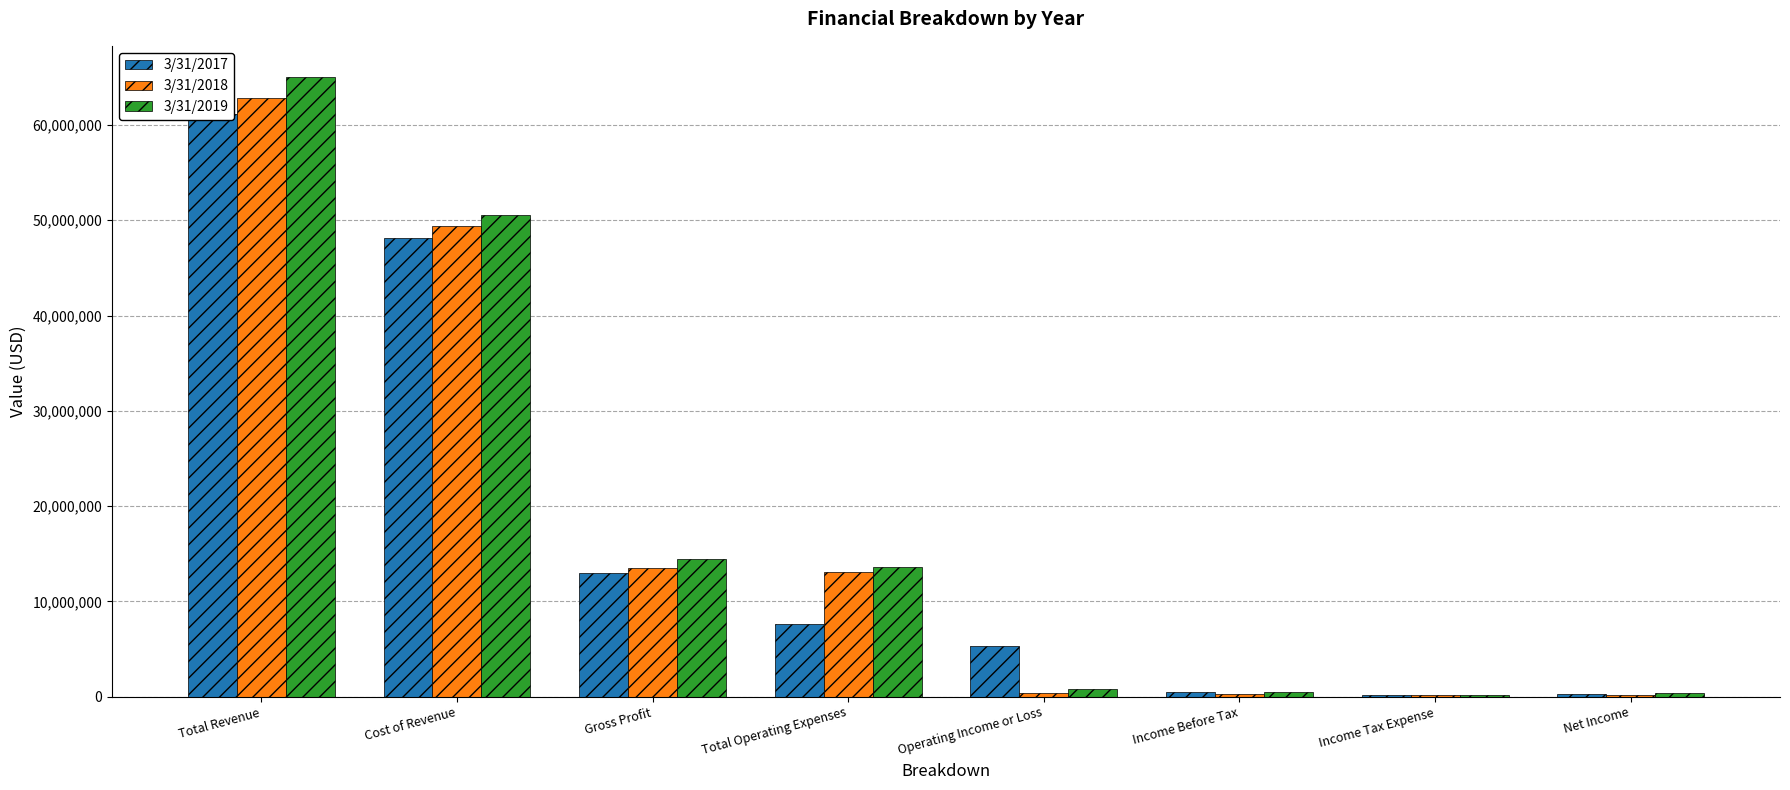

What is the total value across all series at Income Before Tax?

1277119